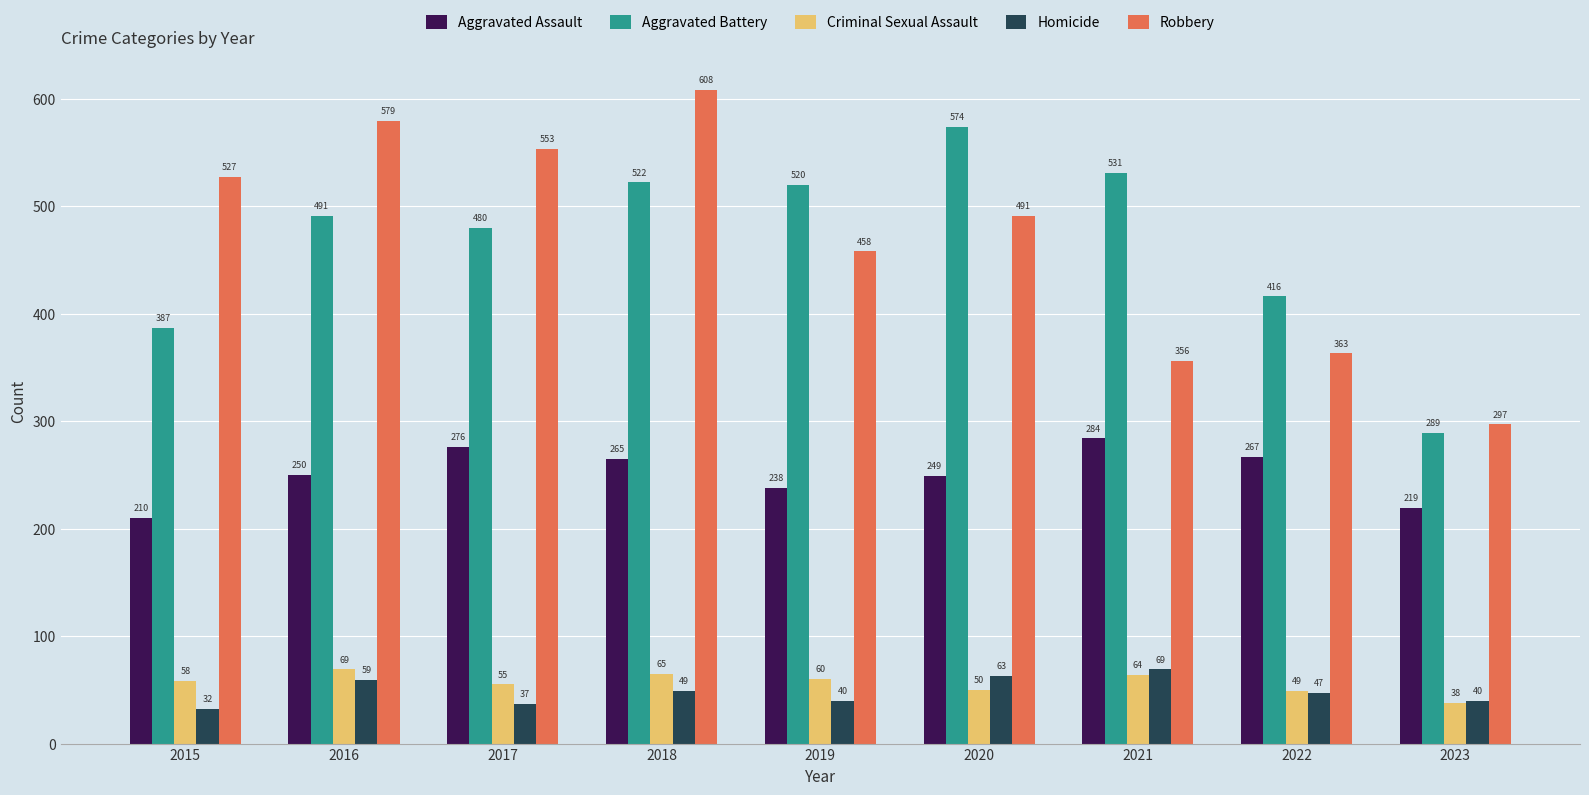

What is the difference between the highest and lowest values at 2020?

524